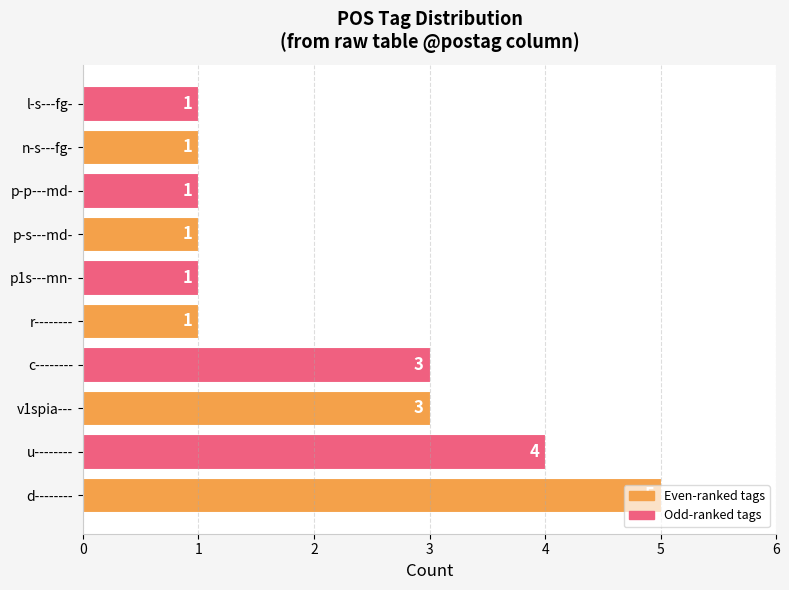

Which has a higher value, r-------- or v1spia---?

v1spia---